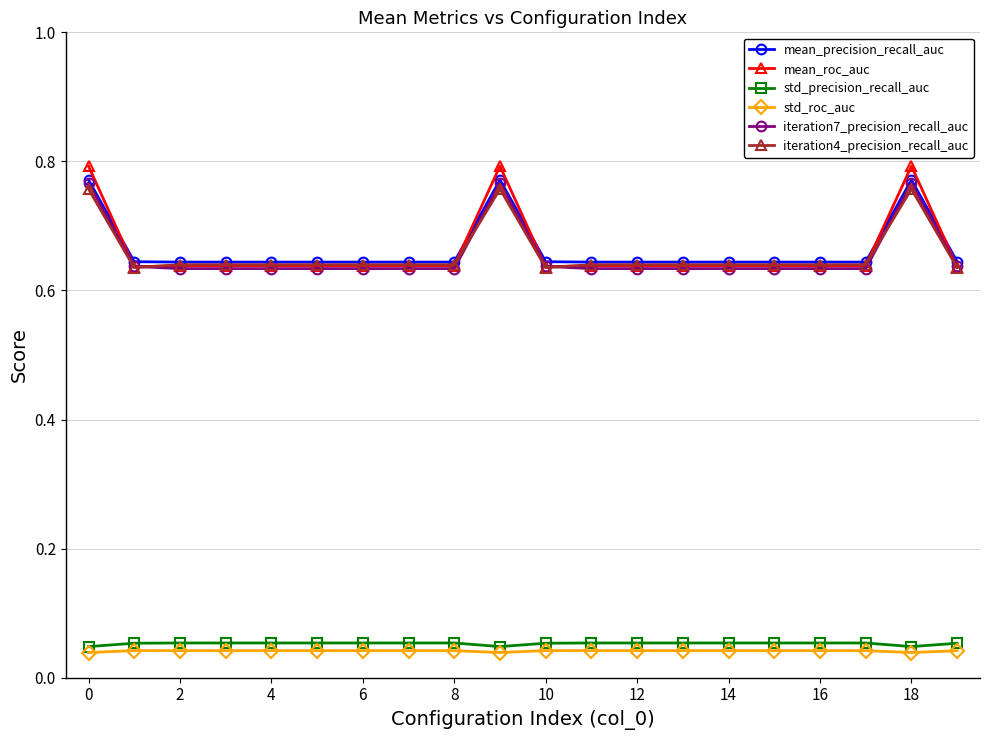

True or false: std_roc_auc and mean_precision_recall_auc cross at least once.

False